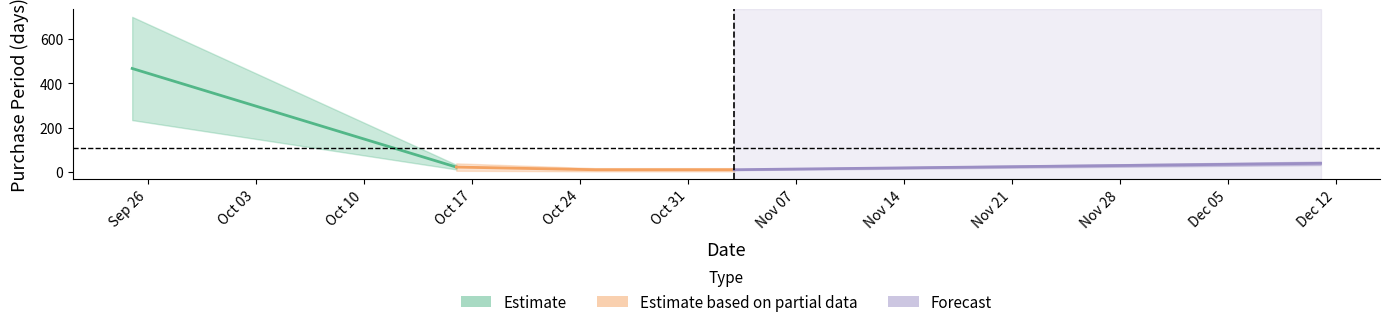

List the labels in order of value, largest first.

2017-09-25, 2017-12-11, 2017-10-16, 2017-10-25, 2017-11-03